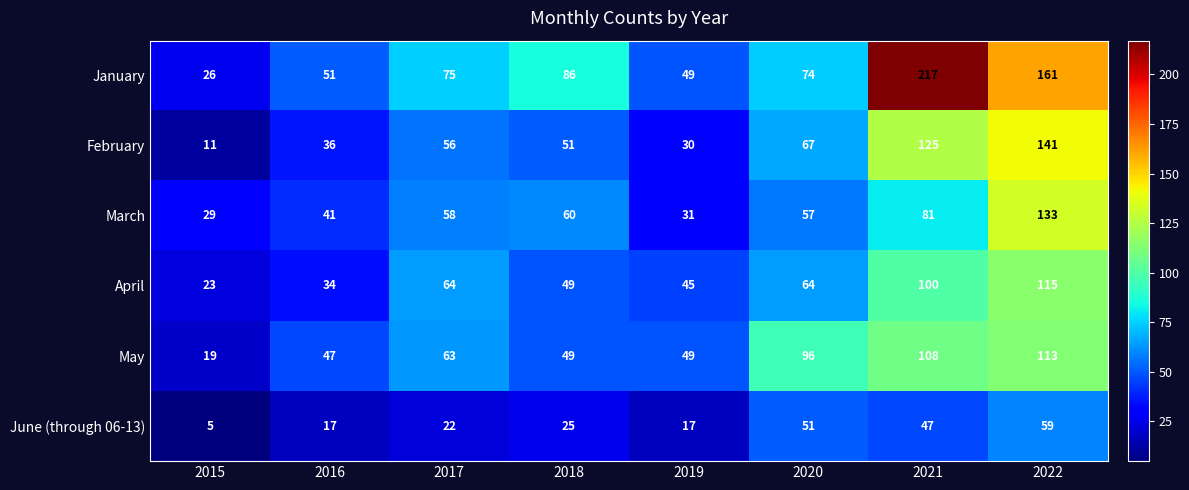

What is the spread (max minus min) of values at 2019?

32